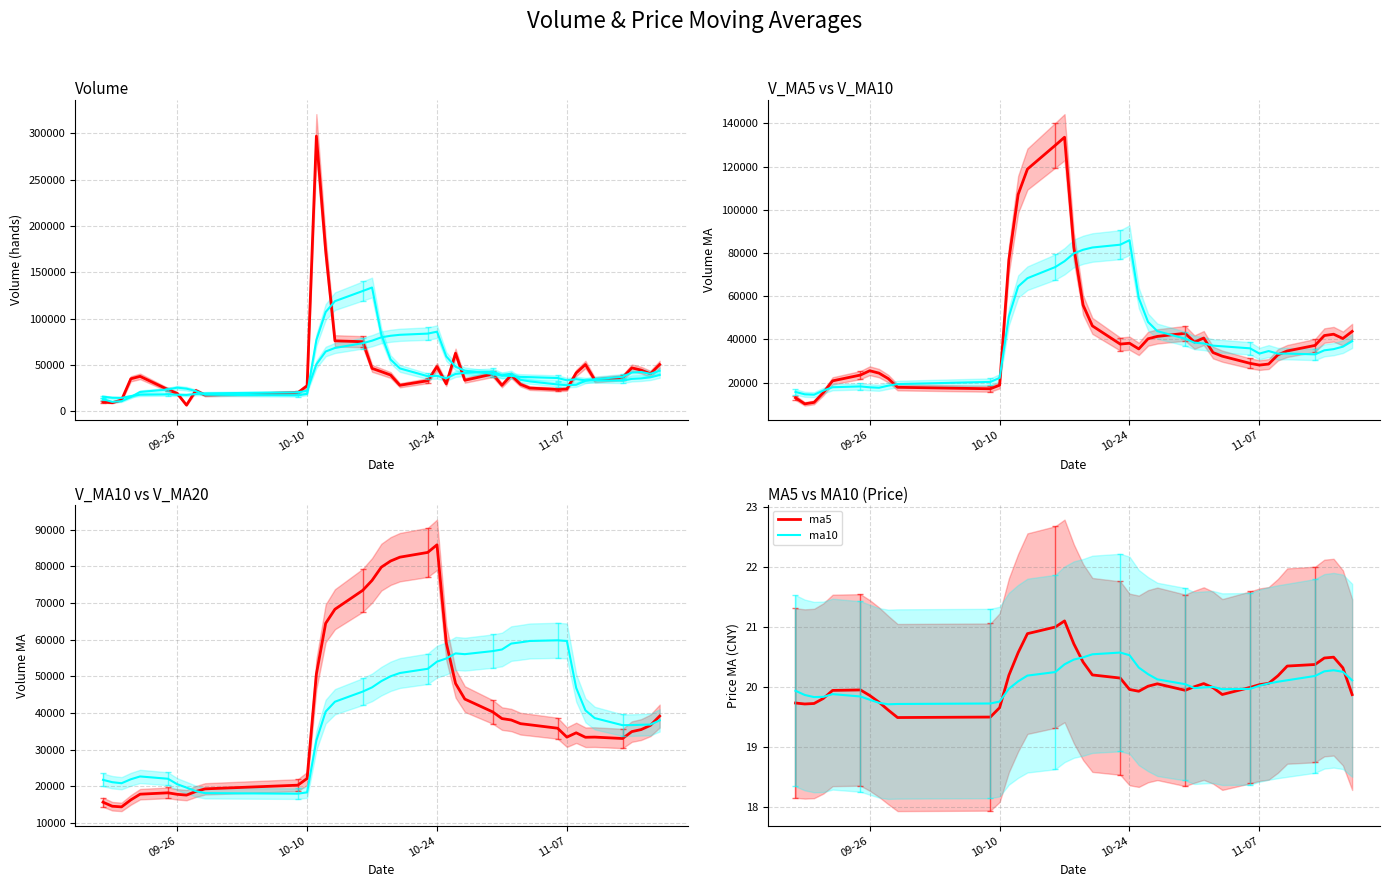

What is the value of the v_ma5 point at the 28th from the left?

40638.0